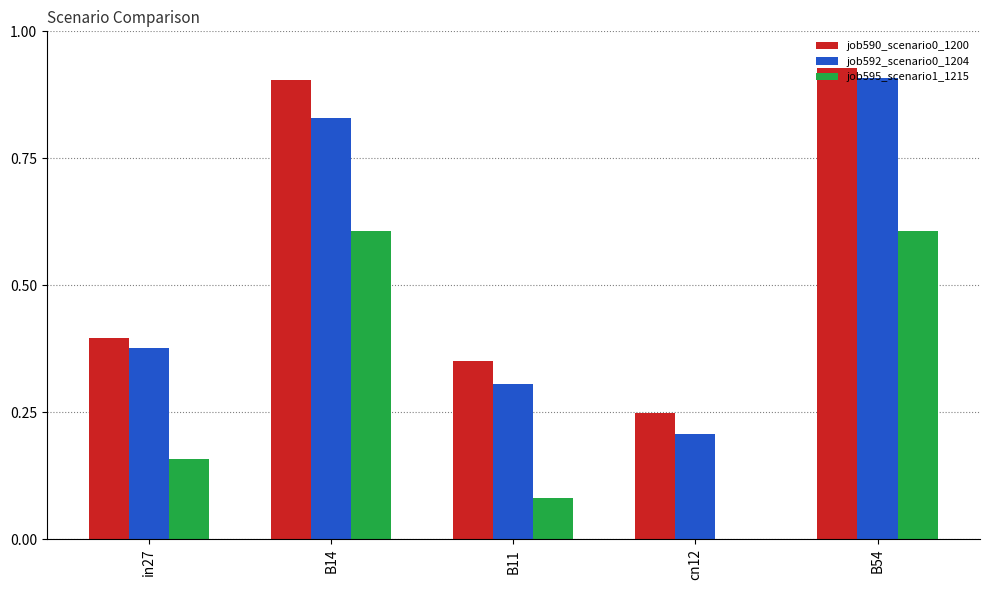

The value of job590_scenario0_1200 at cn12 is 0.1. True or false?

False